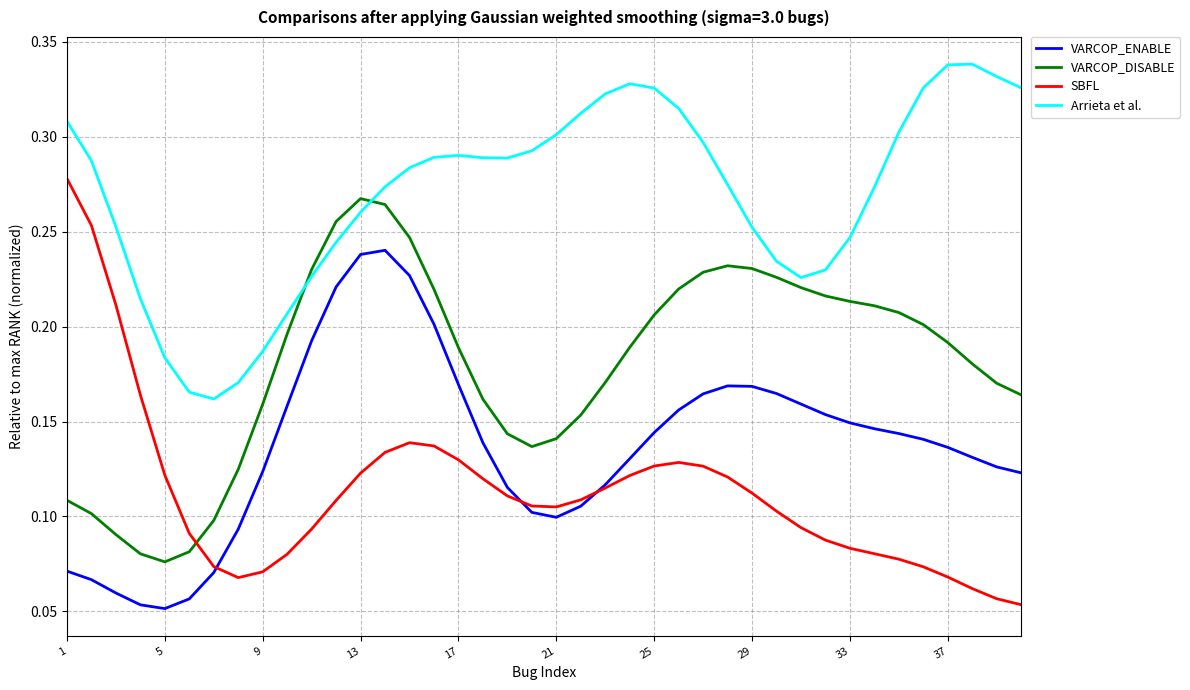

Which series has the largest total across all categories?

Arrieta et al.